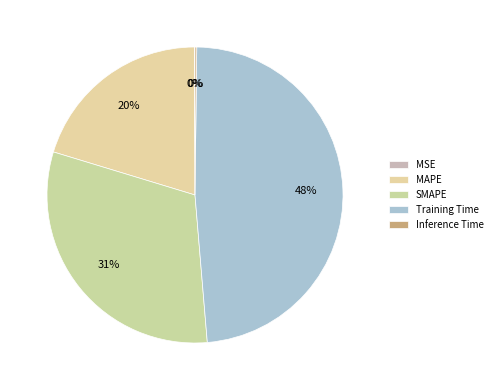

Is there a majority slice in this chart?

No